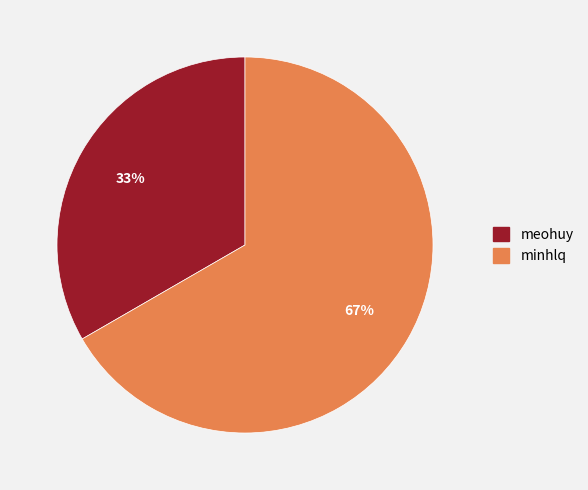

Is the sum of minhlq and meohuy greater than half?

Yes